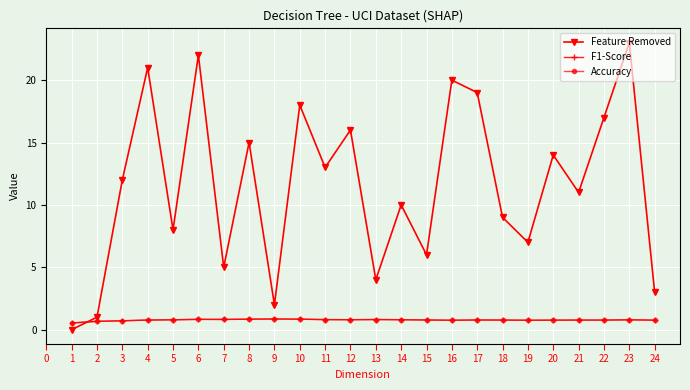

Which category has the highest value in the Feature Removed series?

23